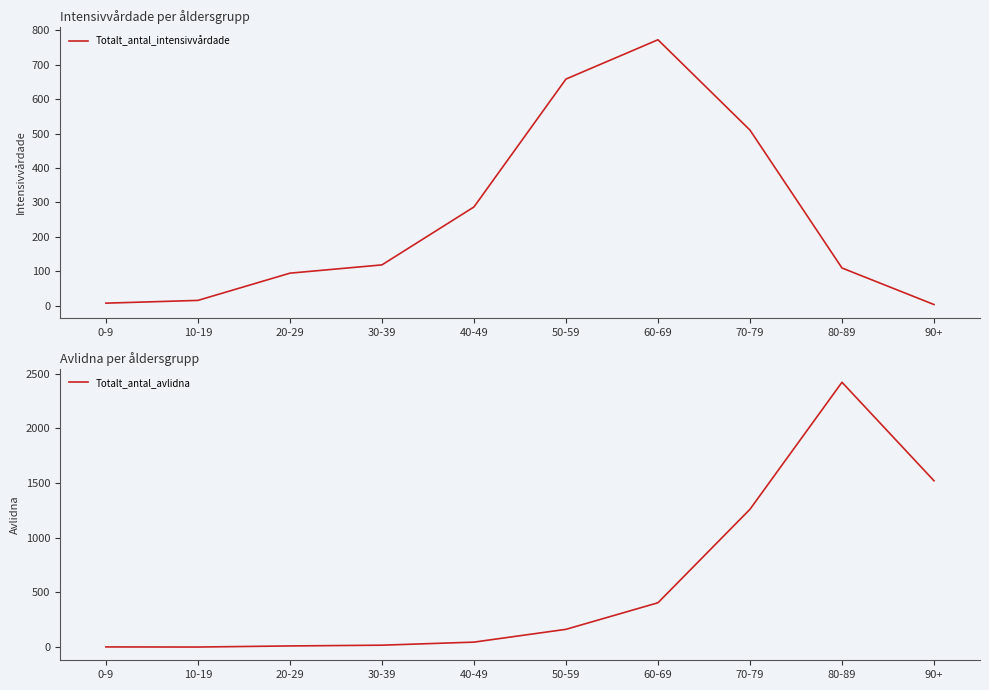

List the series in order of their overall mean, highest first.

Totalt_antal_avlidna, Totalt_antal_intensivvårdade